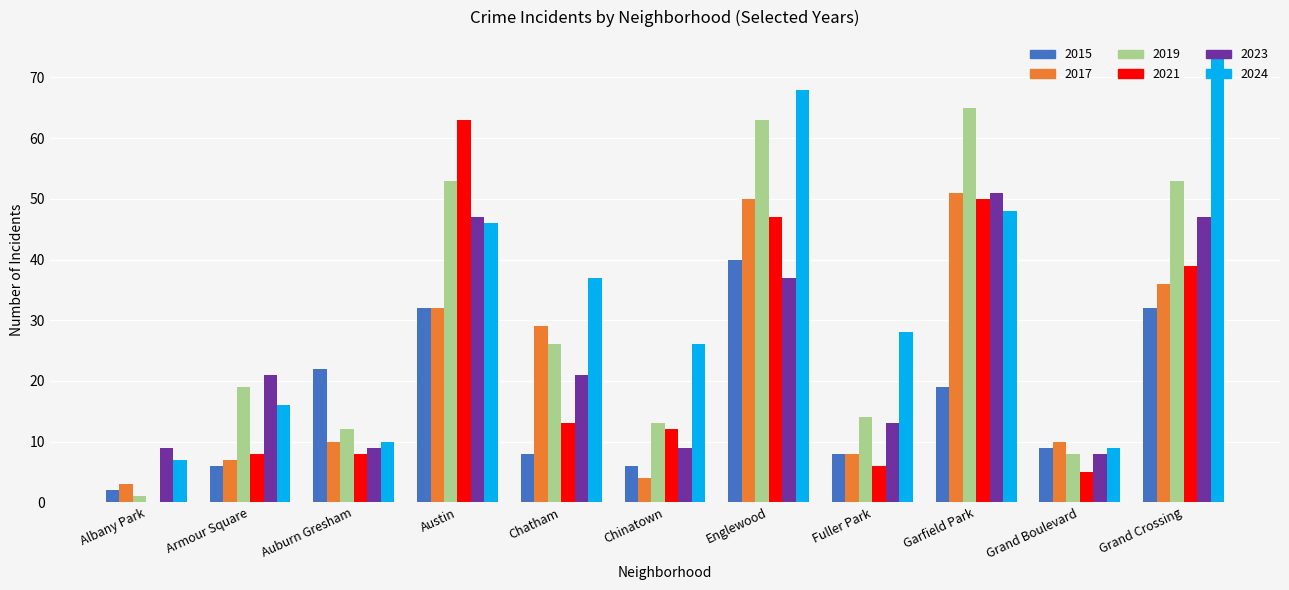

Which series changed the most between Auburn Gresham and Englewood?

2024